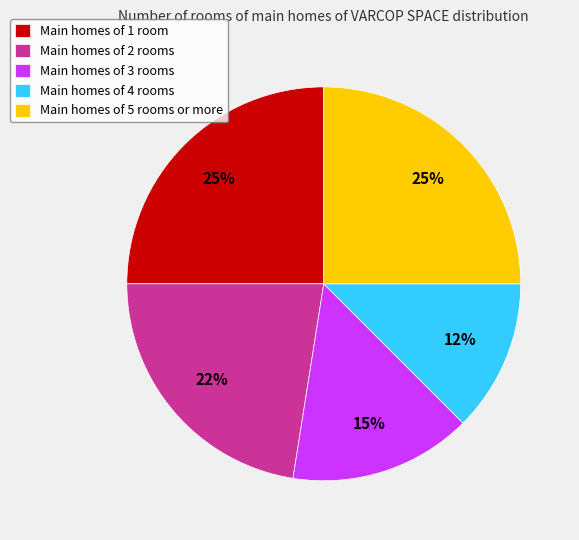

Between Main homes of 2 rooms and Main homes of 4 rooms, which is larger?

Main homes of 2 rooms